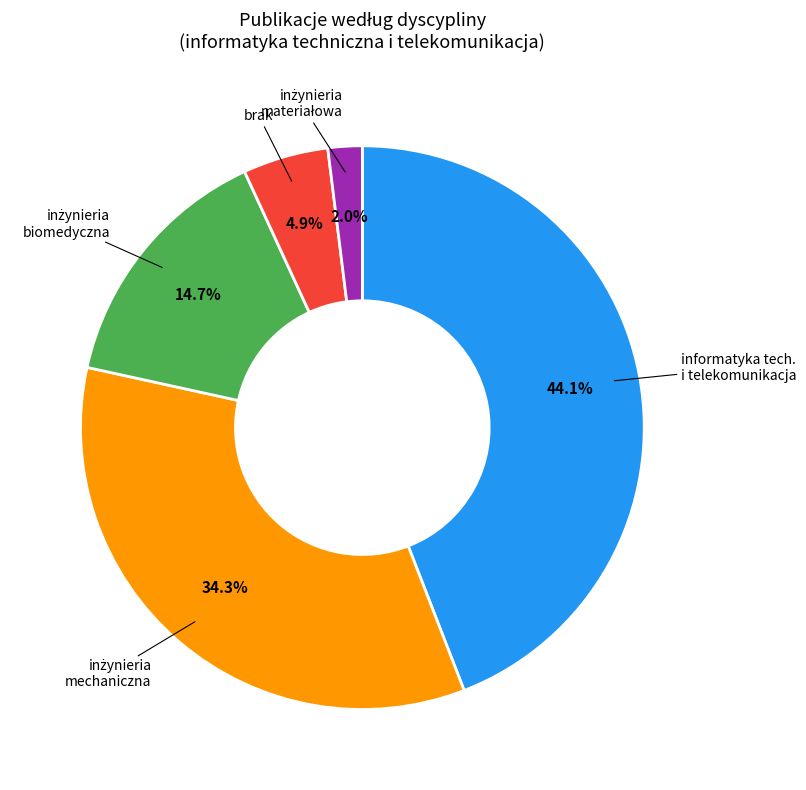

Does informatyka tech. i telekomunikacja account for over 50% of the chart?

No